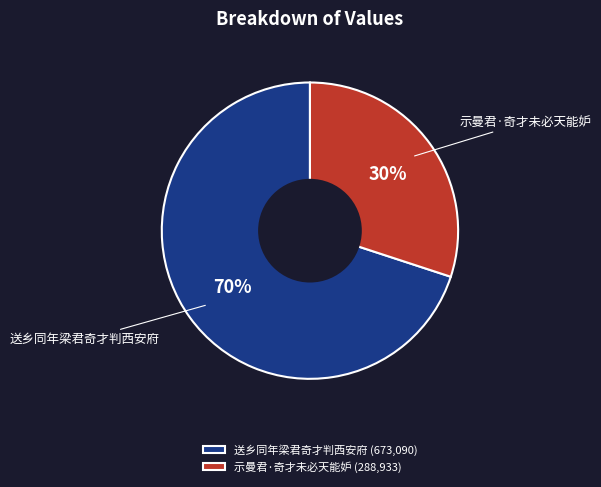

Is the sum of 示曼君·奇才未必天能妒 (288,933) and 送乡同年梁君奇才判西安府 (673,090) greater than half?

Yes